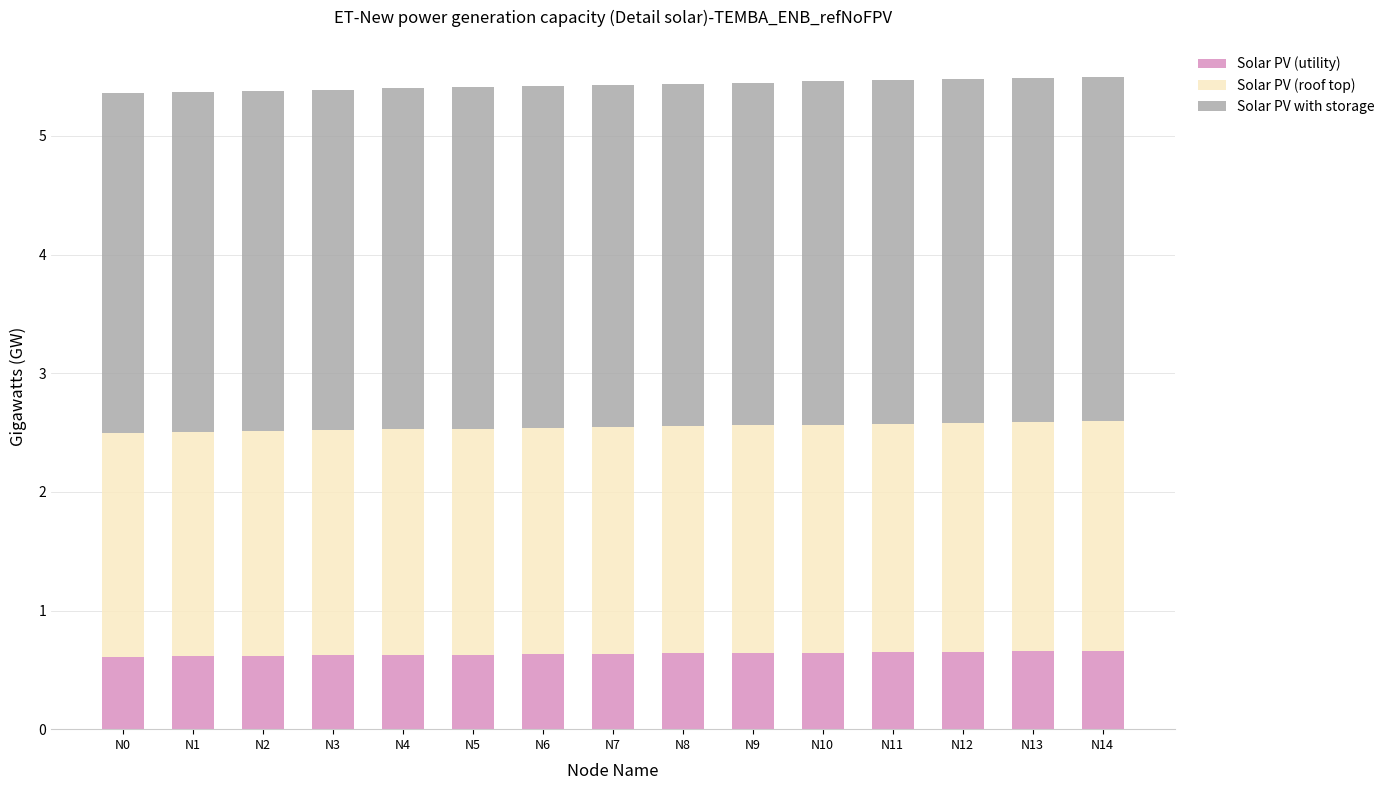

How many Solar PV (utility) values are between 0 and 1?

15